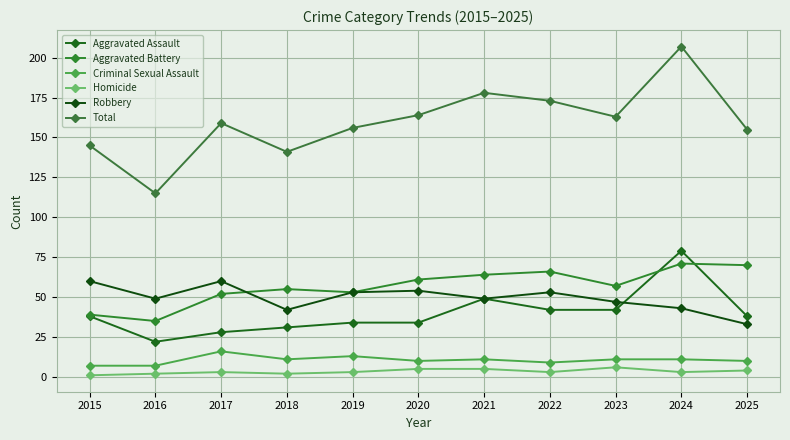

What is the value of the Criminal Sexual Assault point at the 5th from the left?

13